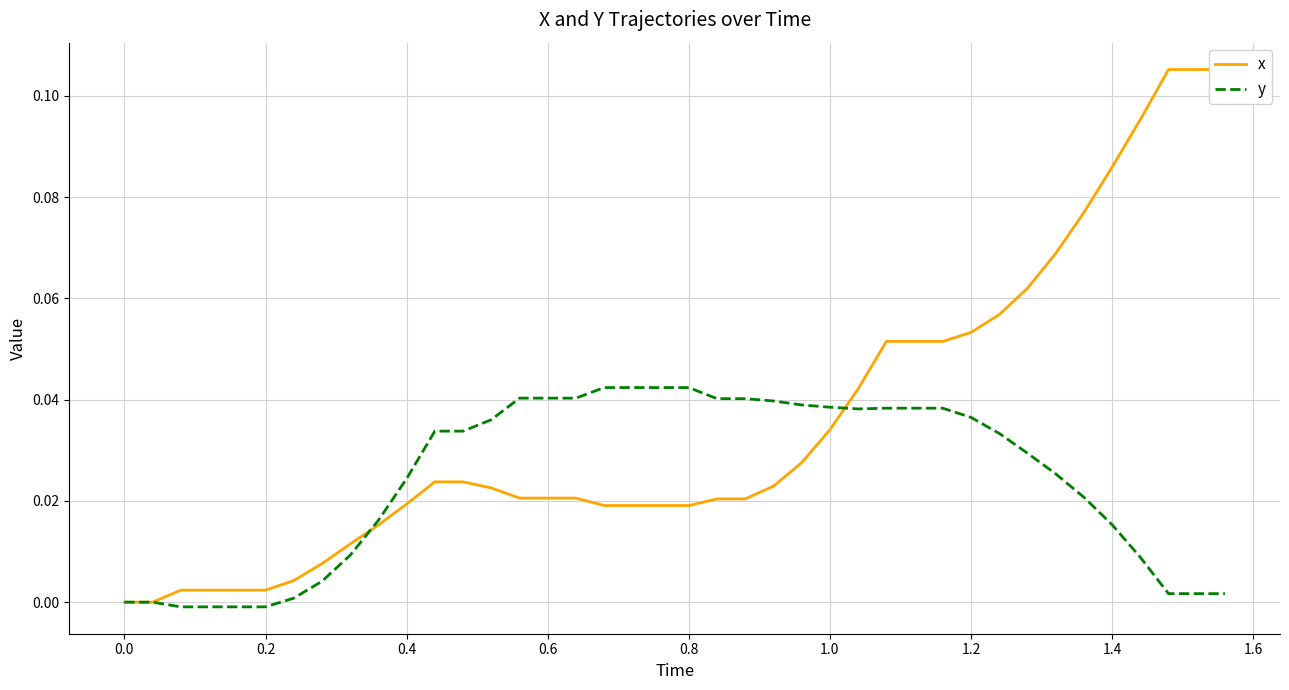

Is it true that y equals 0.1 at 0.6?

False